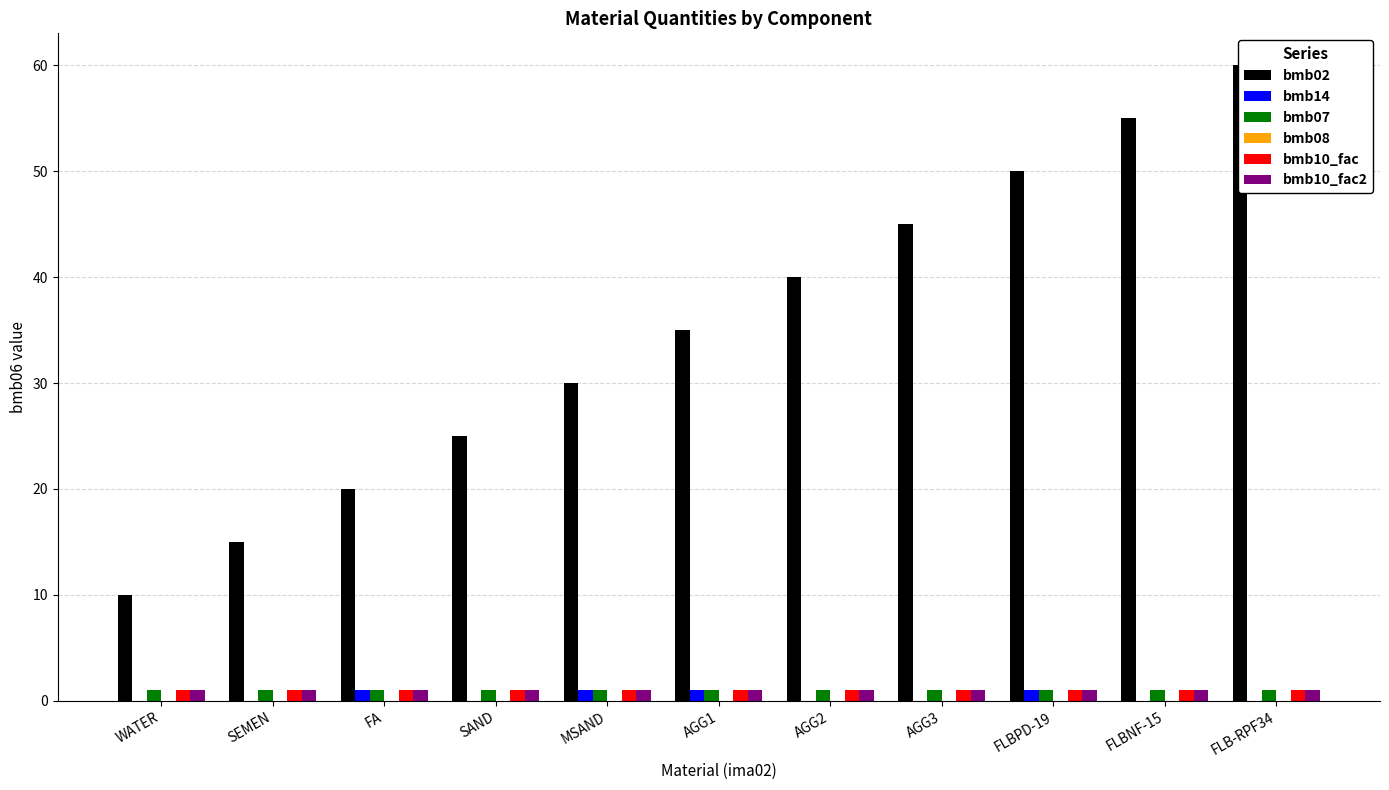

Are the bars horizontal?

No